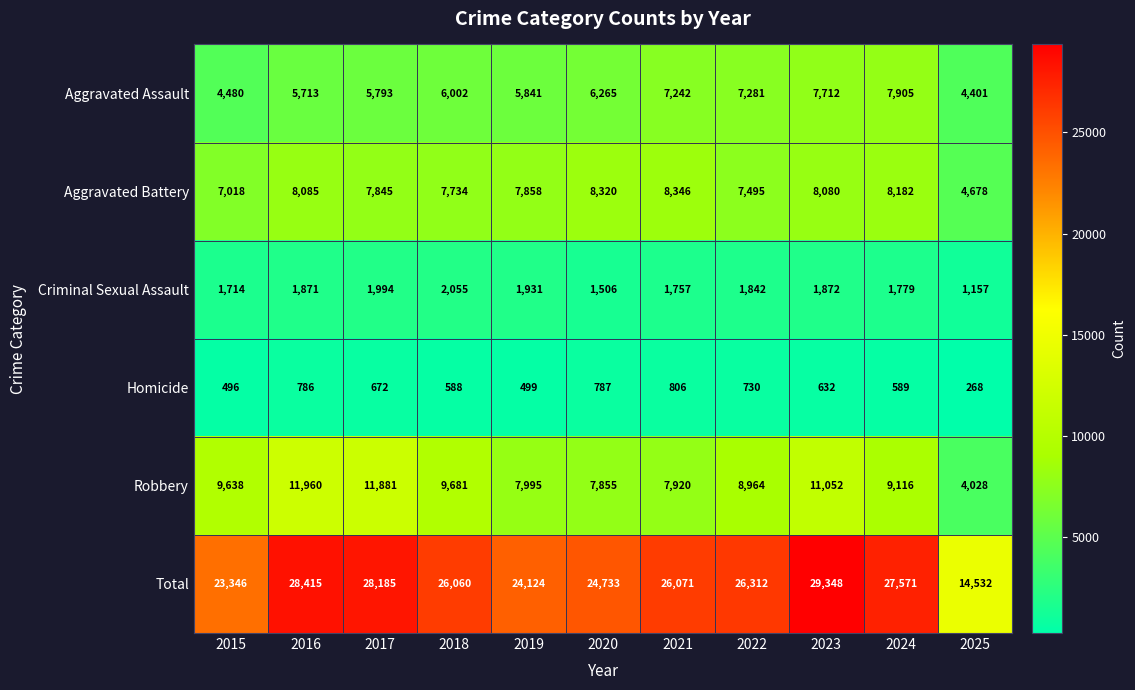

What is the difference between the highest and lowest values at 2023?

28716